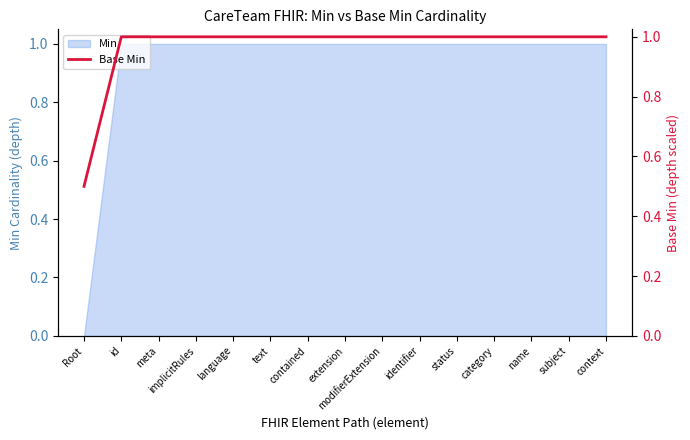

True or false: the data shows 1.0 at category.

True